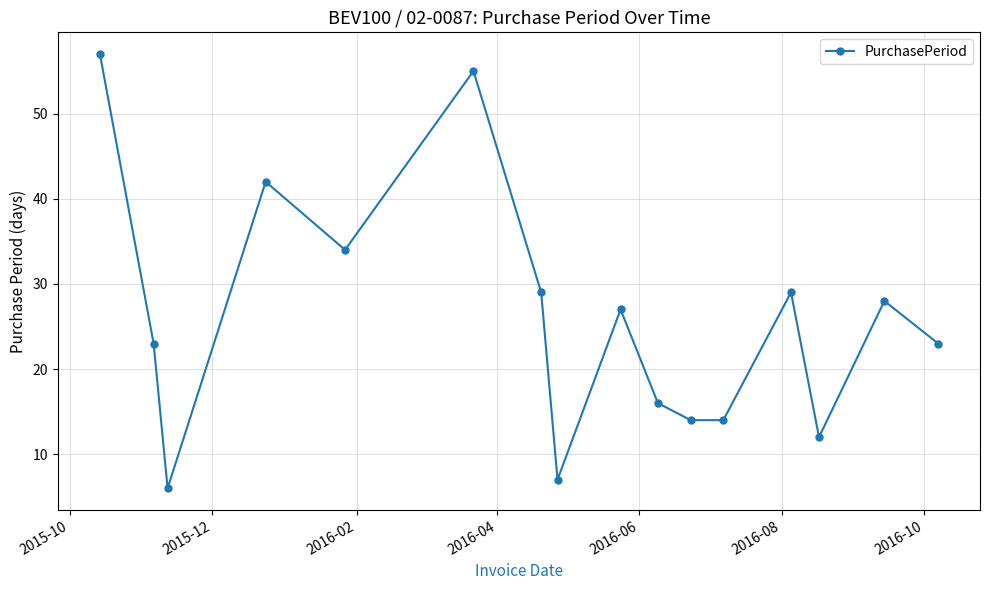

What is the average value?

26